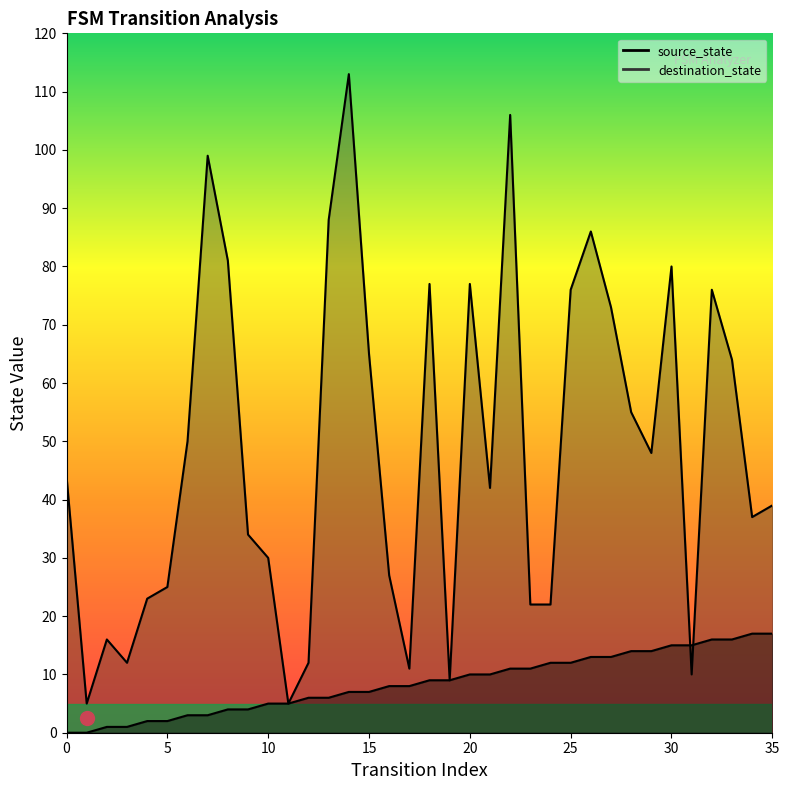

At 16, list the series in order from smallest to largest.

source_state, destination_state